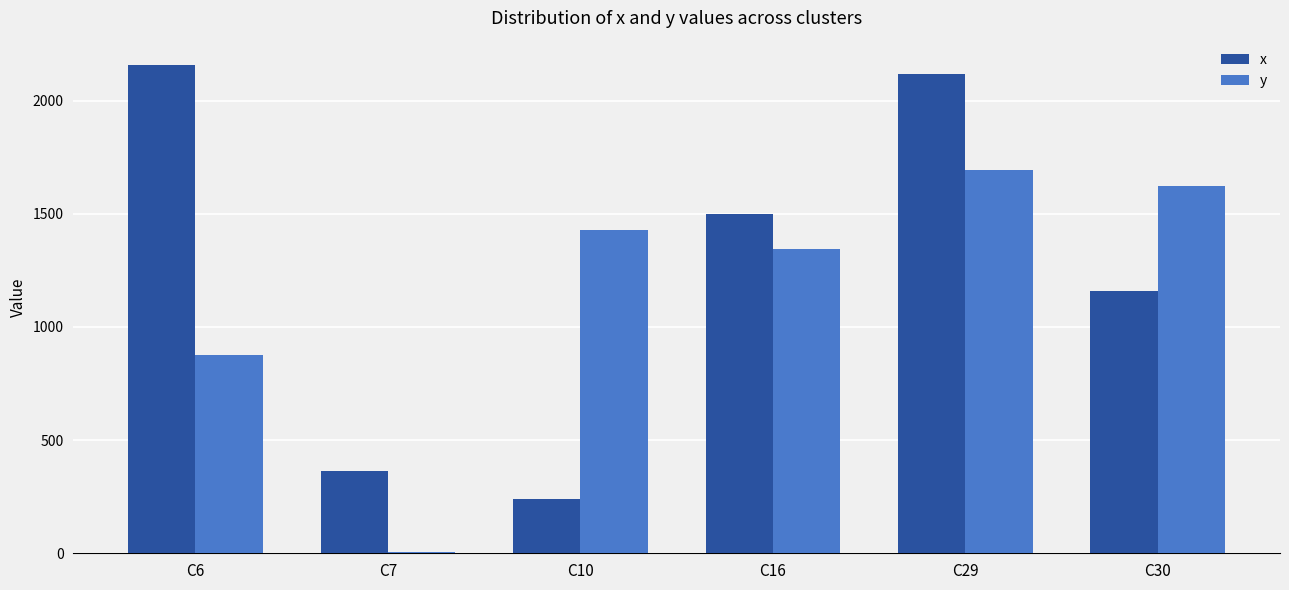

Is the value of x at C29 greater than the value of y at C16?

Yes